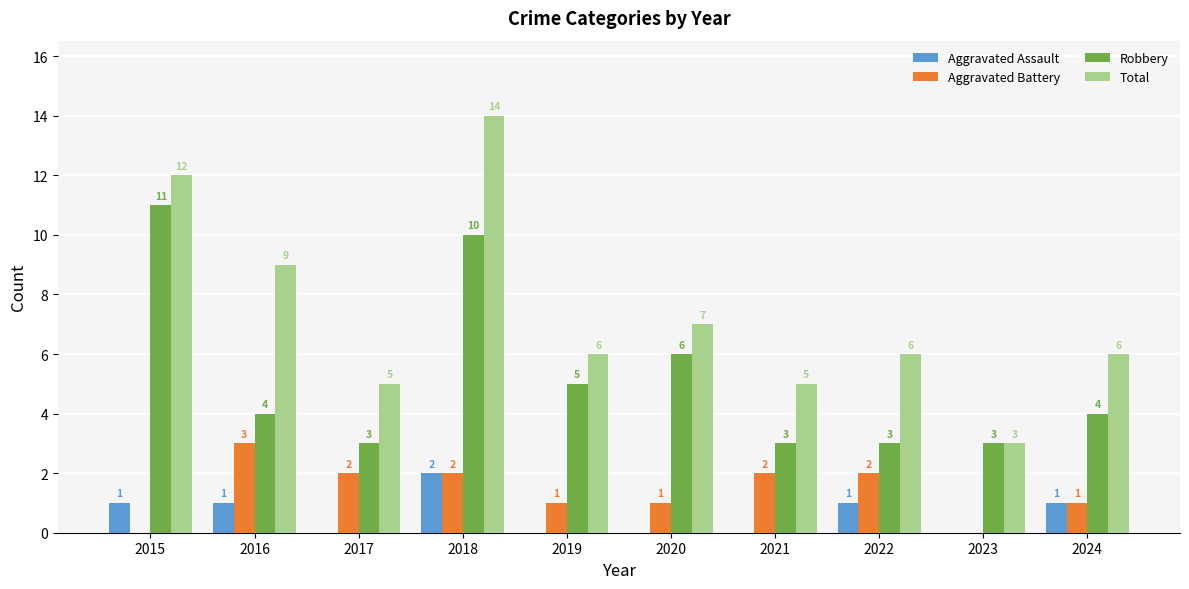

What is the greatest value displayed?

14